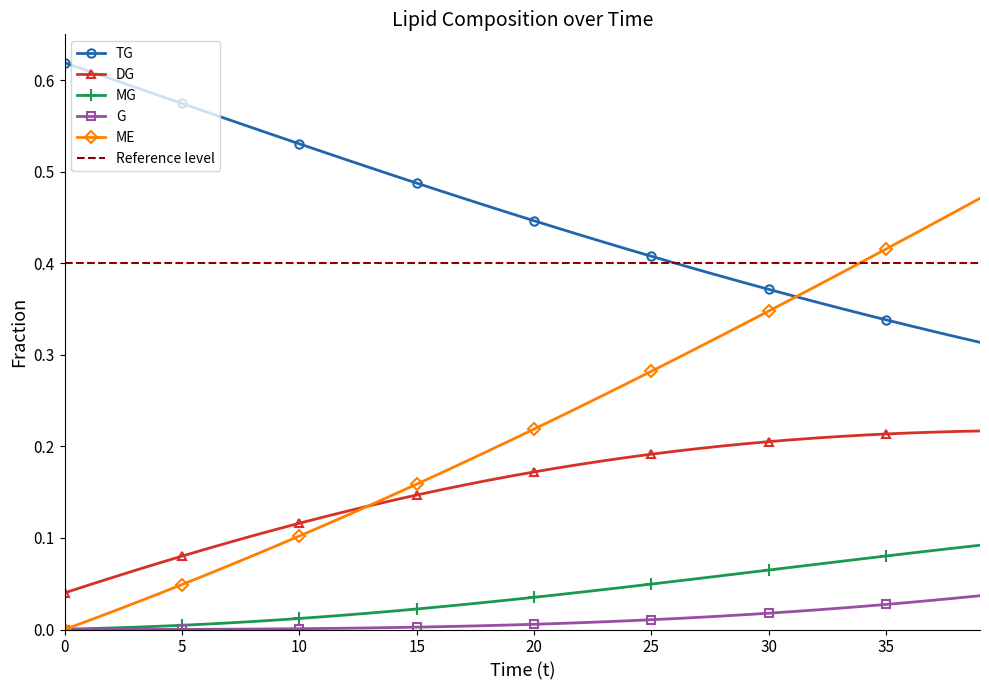

At how many categories does at least one series exceed 0?

40